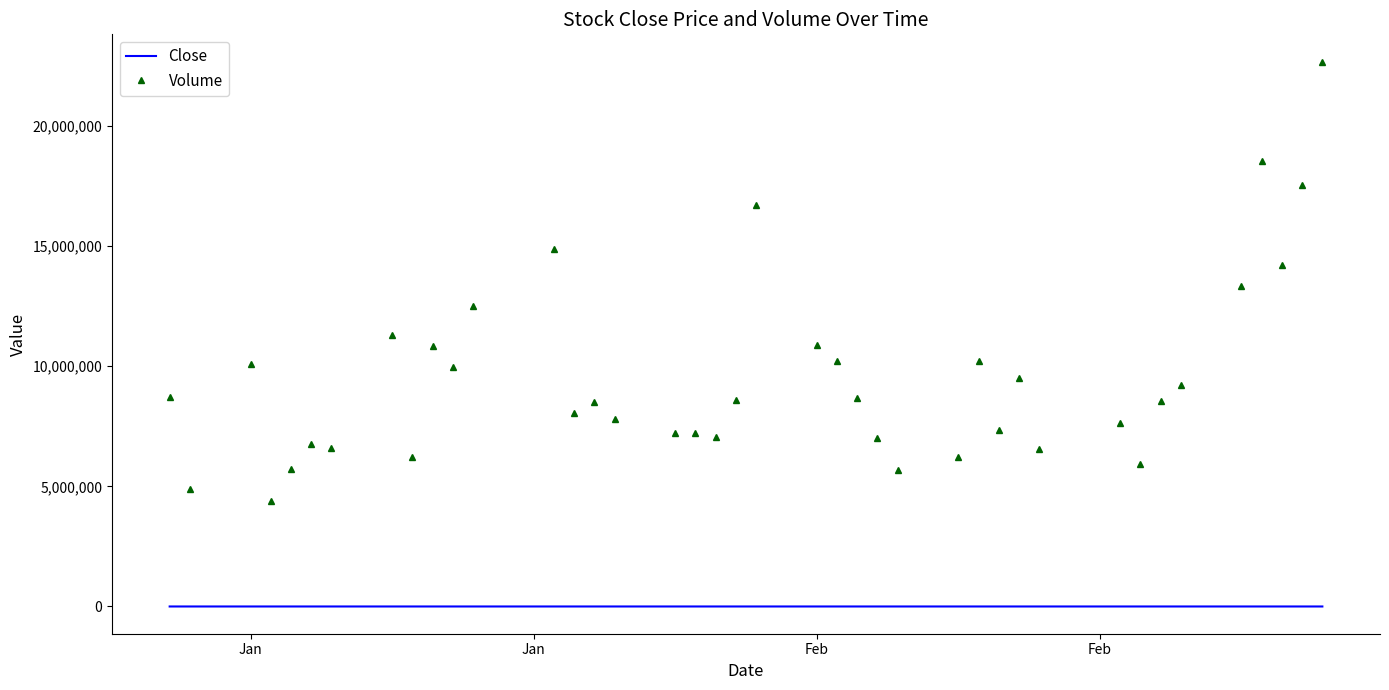

Which series has the largest total across all categories?

Volume